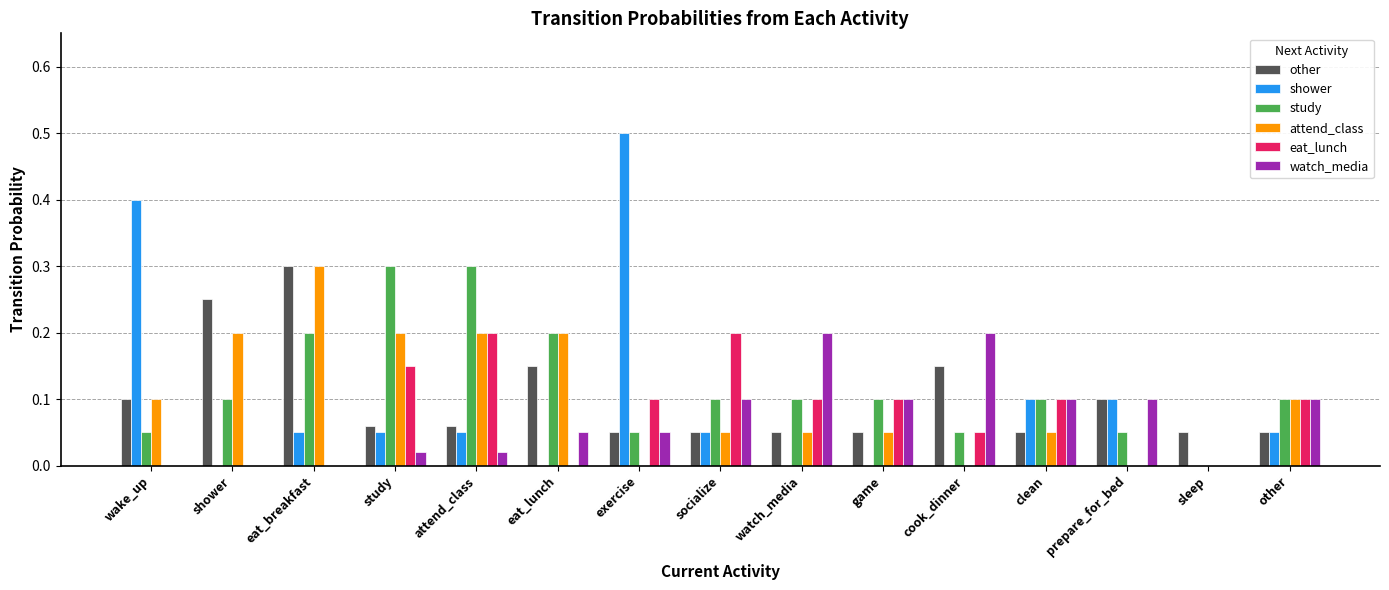

Does the chart contain stacked bars?

No